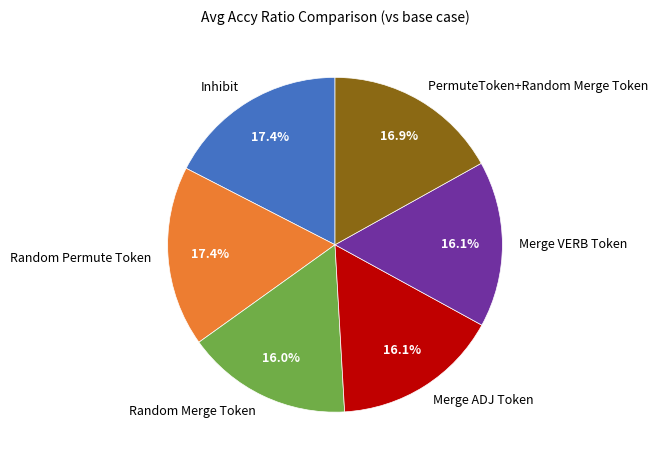

True or false: Merge ADJ Token accounts for 28% of the total.

False